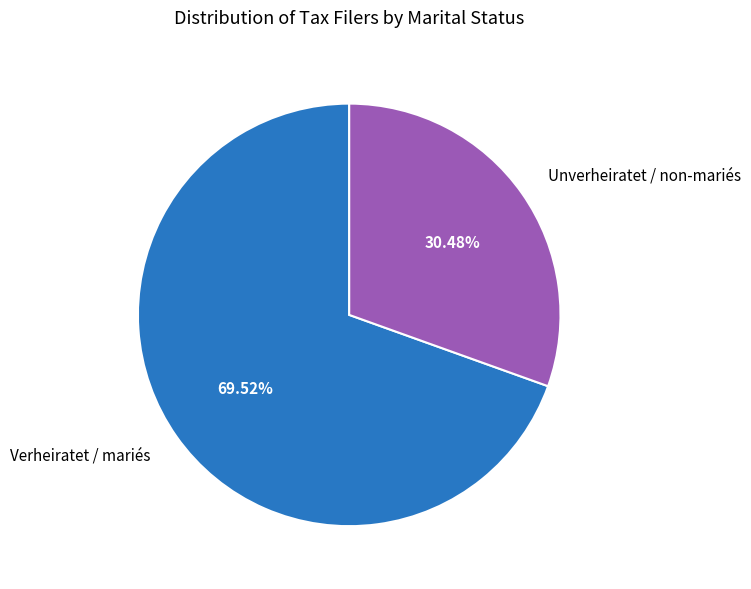

To the nearest percent, what is the difference between the largest and smallest slice percentages?

39%